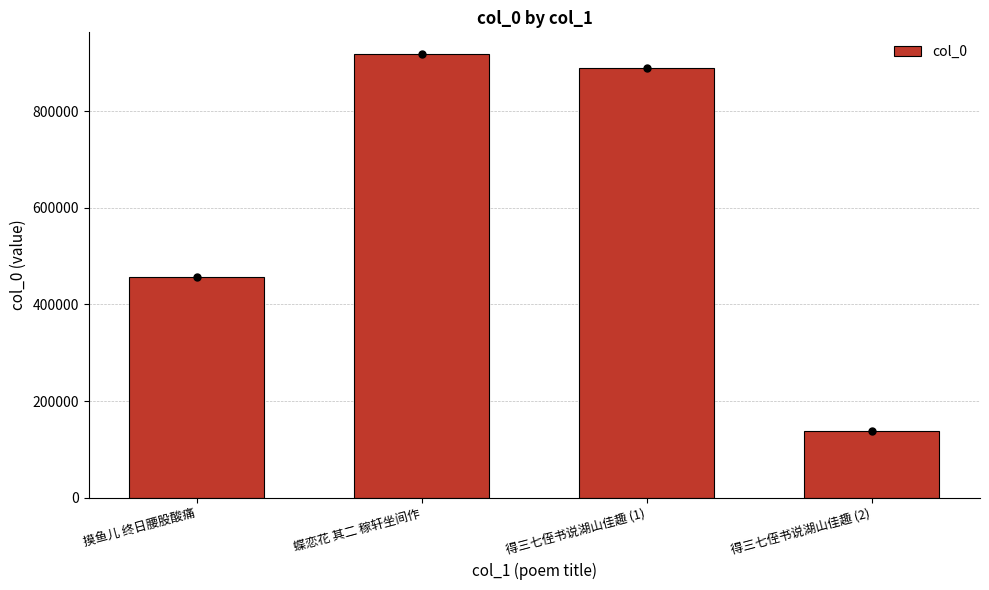

What is the change in value from 摸鱼儿 终日腰股酸痛 to 得三七侄书说湖山佳趣 (2)?

-318601